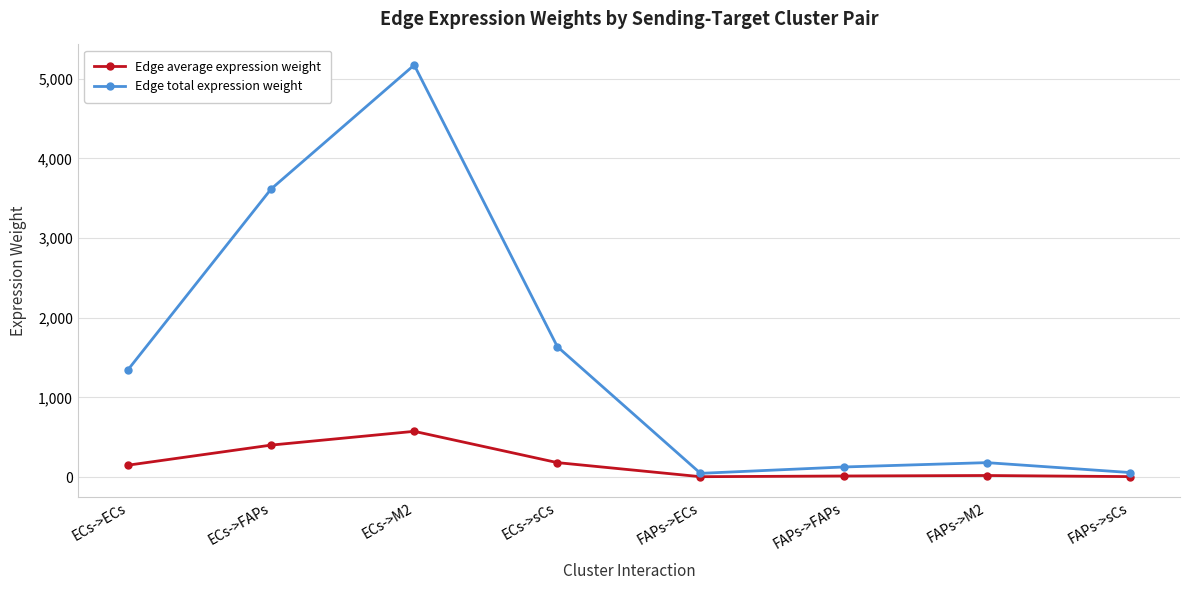

Which series has the largest range (max minus min)?

Edge total expression weight